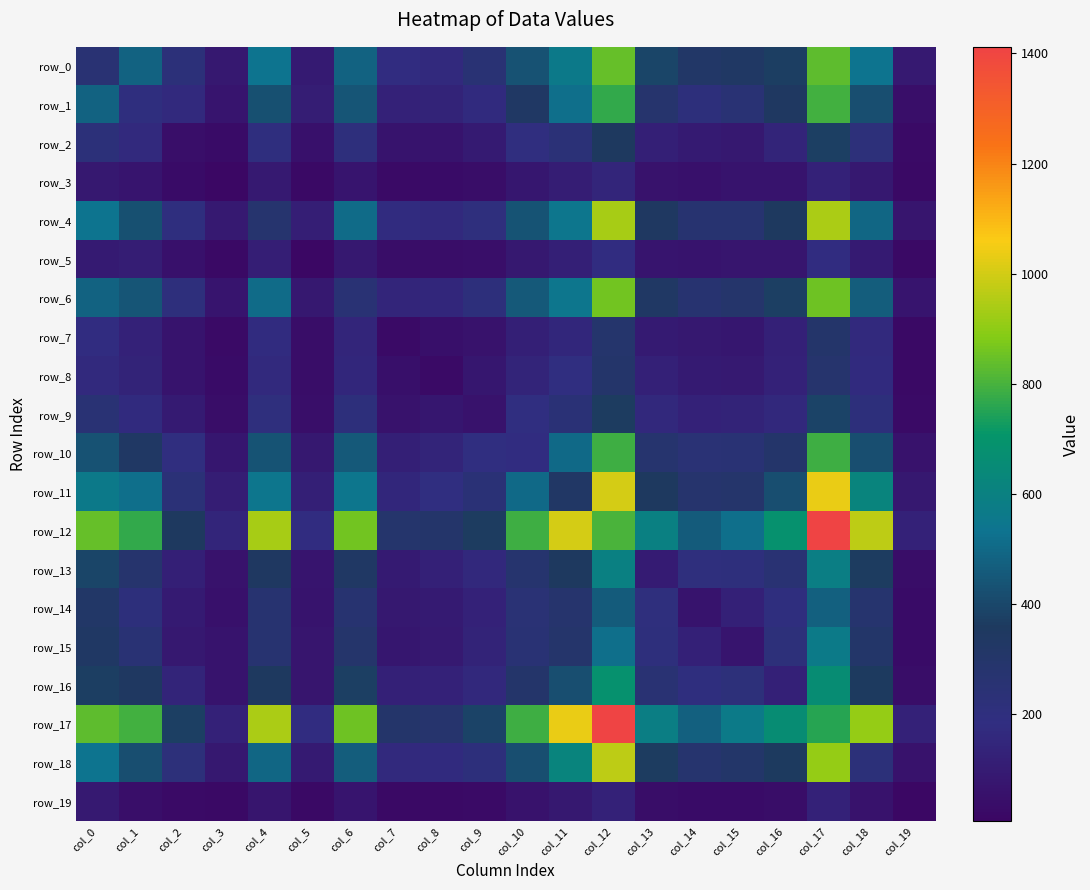

Reading left to right, transcribe all the data shown in this chart.

row_0: 256	483	221	85	534	93	480	178	160	248	429	561	843	395	317	330	369	831	537	91
row_1: 483	192	163	68	425	107	443	129	136	165	330	520	770	282	210	247	341	791	422	38
row_2: 221	163	41	28	195	49	206	64	64	98	187	232	355	120	94	84	138	376	215	23
row_3: 85	68	28	10	92	18	66	26	27	37	80	106	144	56	51	63	65	128	82	16
row_4: 534	425	195	92	275	110	506	171	162	201	435	547	936	341	268	267	355	942	492	75
row_5: 93	107	49	18	110	6	83	35	36	38	87	115	177	70	60	71	71	179	96	18
row_6: 480	443	206	66	506	83	248	143	152	211	454	545	860	333	268	295	375	854	464	66
row_7: 178	129	64	26	171	35	143	26	45	59	118	151	290	95	83	80	121	300	161	20
row_8: 160	136	64	27	162	36	152	45	24	79	141	184	297	125	93	90	126	282	168	20
row_9: 248	165	98	37	201	38	211	59	79	55	183	237	366	154	128	134	157	389	209	26
row_10: 429	330	187	80	435	87	454	118	141	183	180	501	786	279	245	248	300	789	418	58
row_11: 561	520	232	106	547	115	545	151	184	237	501	325	1005	354	280	294	419	1037	616	82
row_12: 843	770	355	144	936	177	860	290	297	366	786	1005	806	594	459	520	682	1412	972	129
row_13: 395	282	120	56	341	70	333	95	125	154	279	354	594	99	201	207	254	587	363	34
row_14: 317	210	94	51	268	60	268	83	93	128	245	280	459	201	62	122	193	474	279	32
row_15: 330	247	84	63	267	71	295	80	90	134	248	294	520	207	122	70	218	567	303	32
row_16: 369	341	138	65	355	71	375	121	126	157	300	419	682	254	193	218	124	662	359	34
row_17: 831	791	376	128	942	179	854	300	282	389	789	1037	1412	587	474	567	662	754	910	127
row_18: 537	422	215	82	492	96	464	161	168	209	418	616	972	363	279	303	359	910	223	58
row_19: 91	38	23	16	75	18	66	20	20	26	58	82	129	34	32	32	34	127	58	5